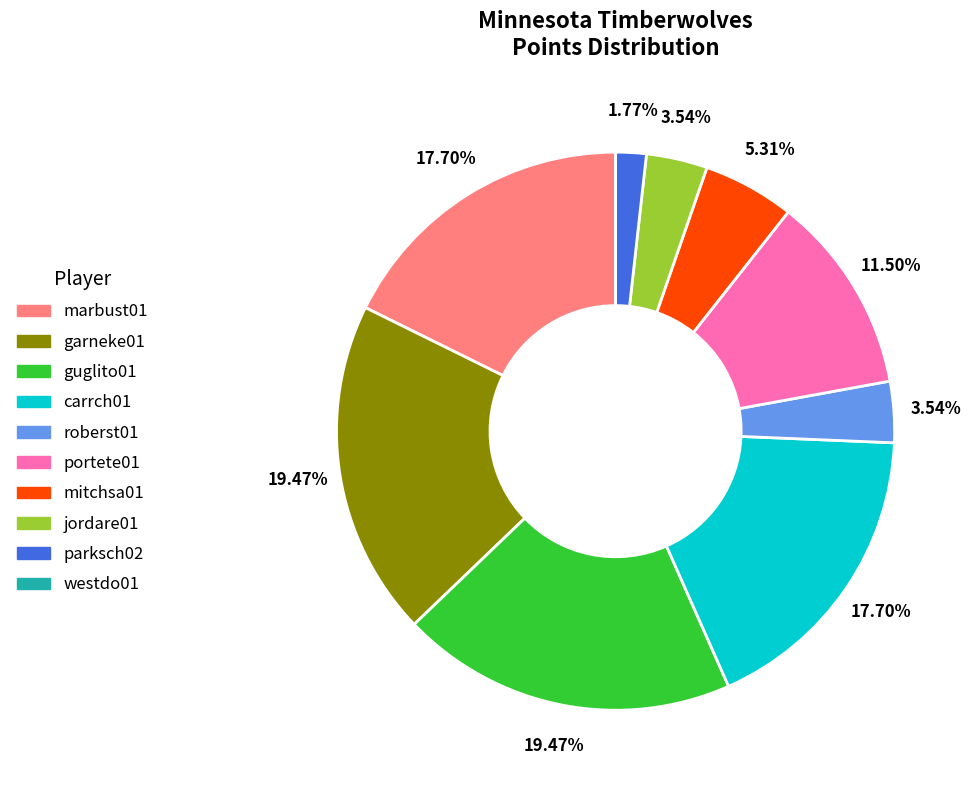

Is the sum of mitchsa01 and marbust01 greater than half?

No